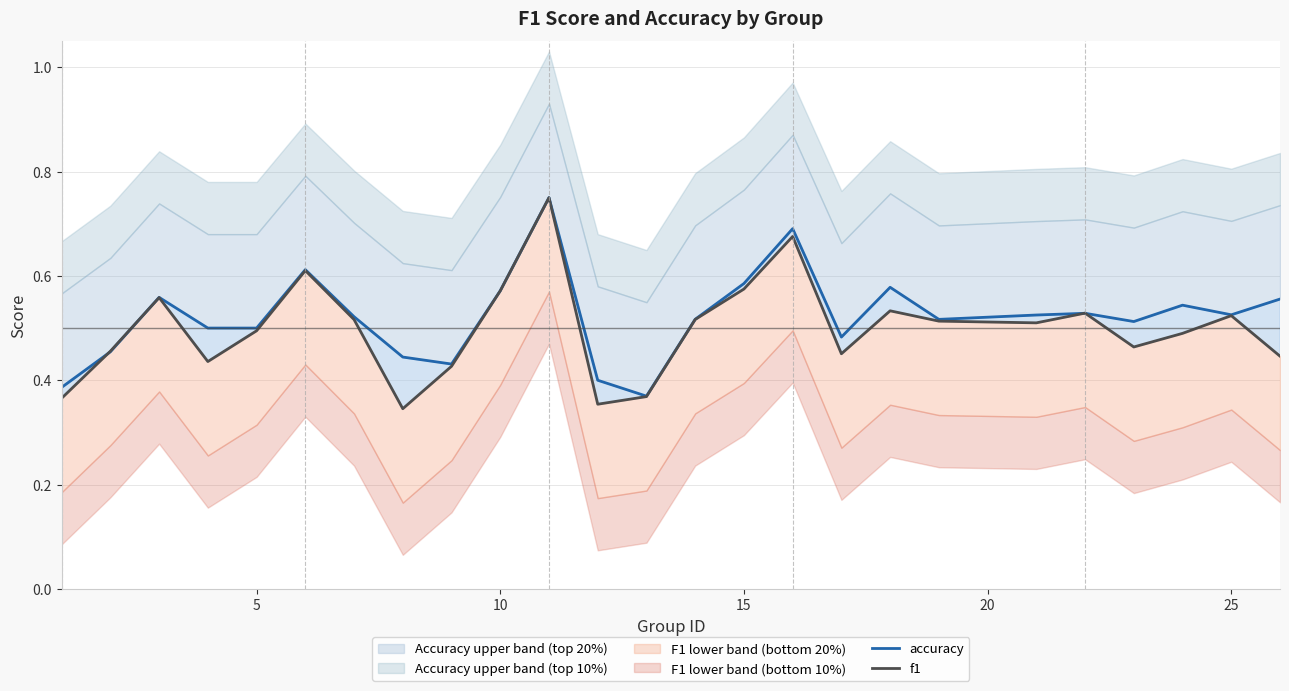

Rank the series by their average value, from highest to lowest.

accuracy, f1